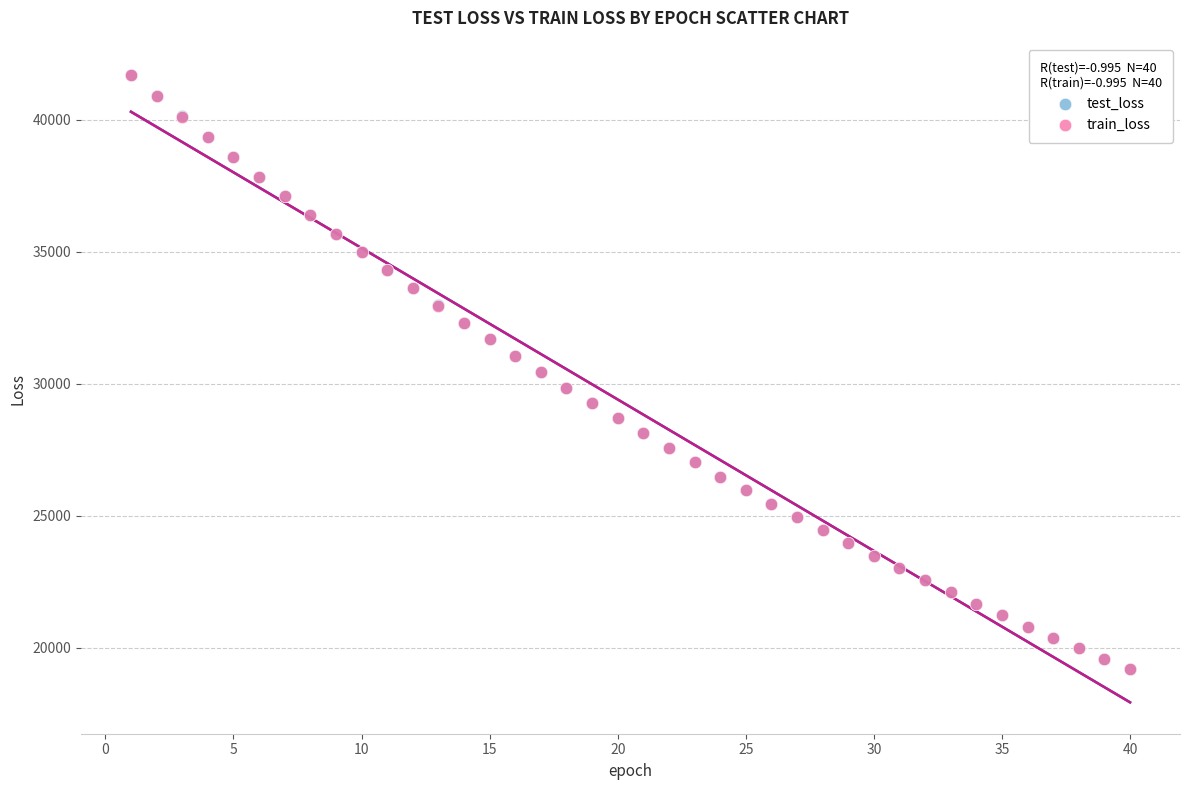

Which series has the largest Y range (max minus min)?

test_loss